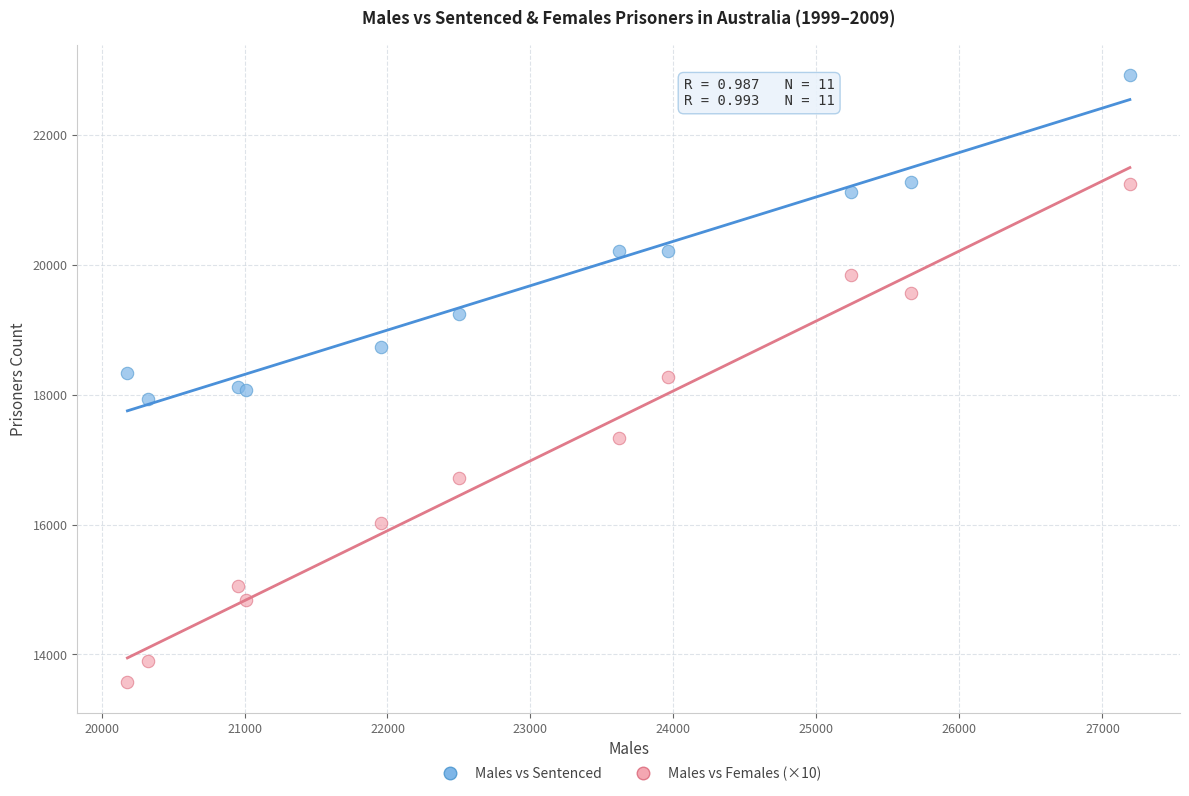

Which series reaches the minimum Y coordinate?

Males vs Females (×10)